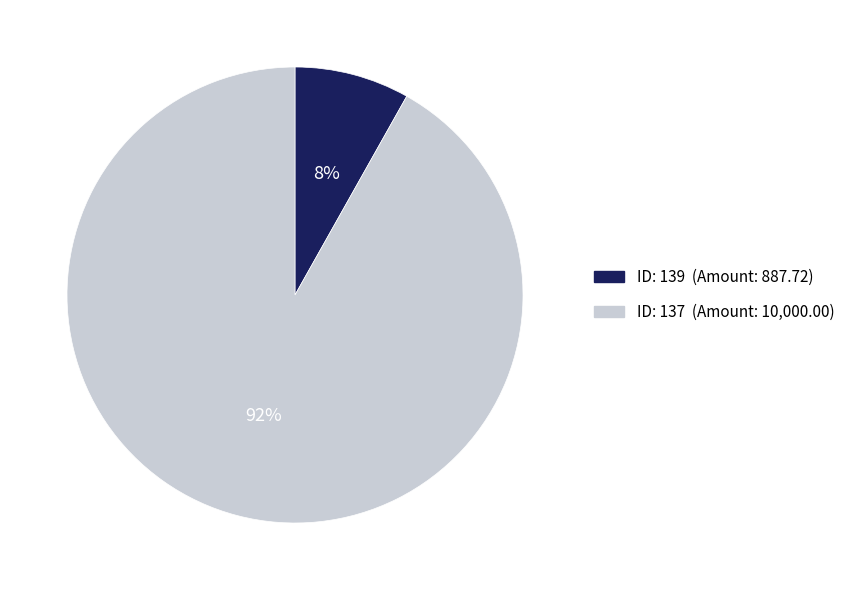

To the nearest percent, what is the average slice percentage?

50%